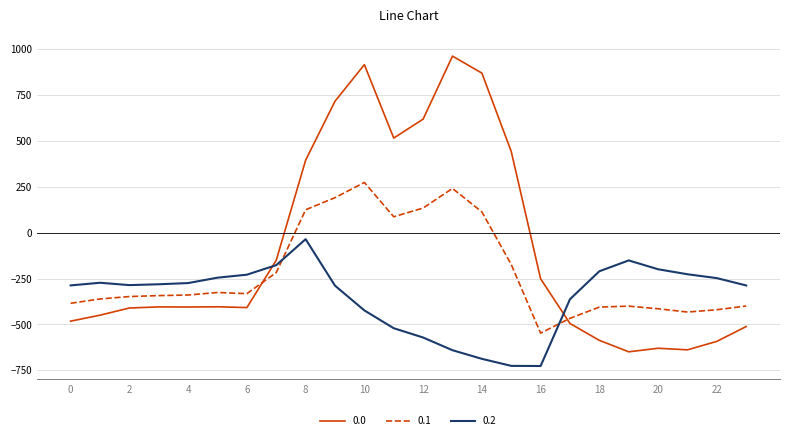

Which series ends up on top after the final intersection of 0.0 and 0.2?

0.2